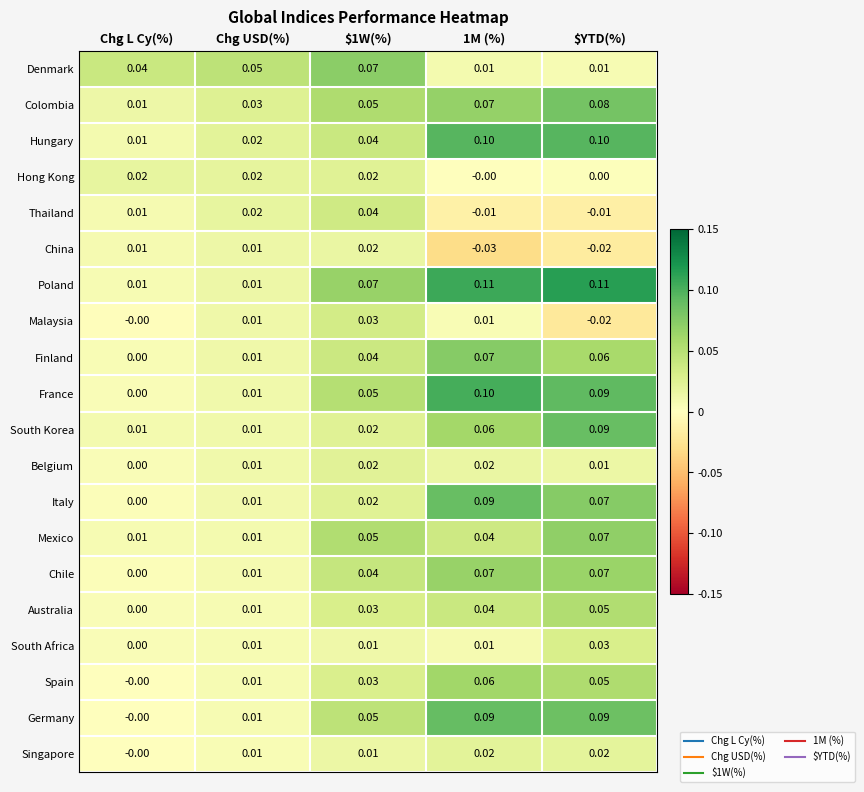

Which series has the largest total across all categories?

Poland